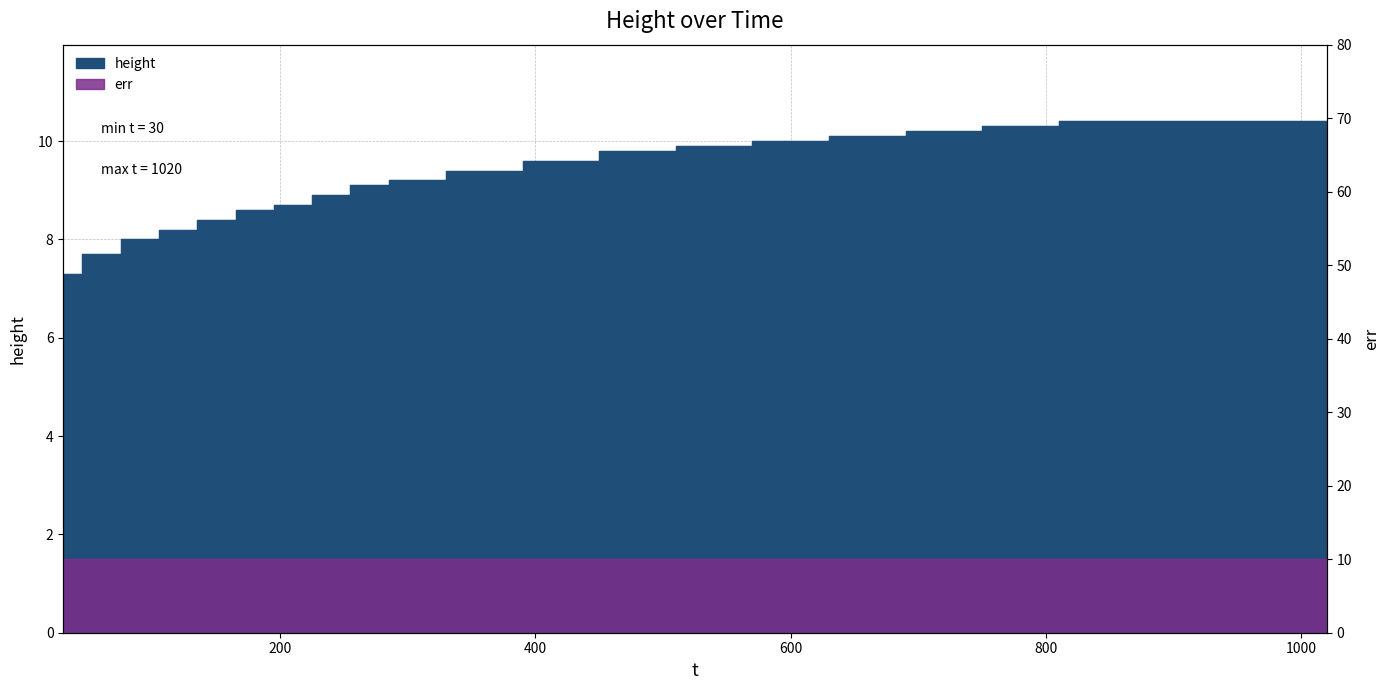

What is the average value?

9.3